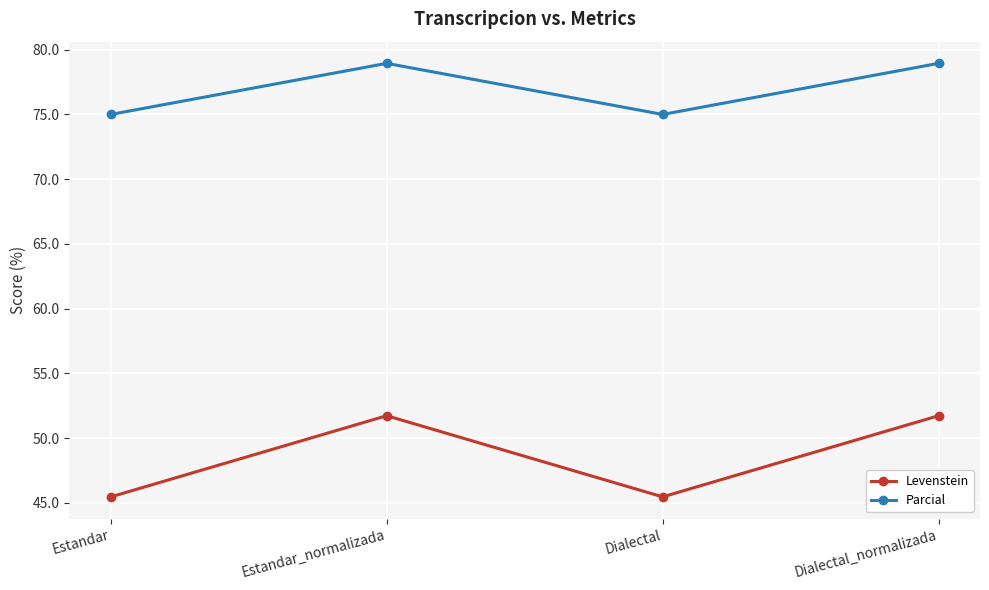

Where is the first local minimum for Parcial?

Dialectal